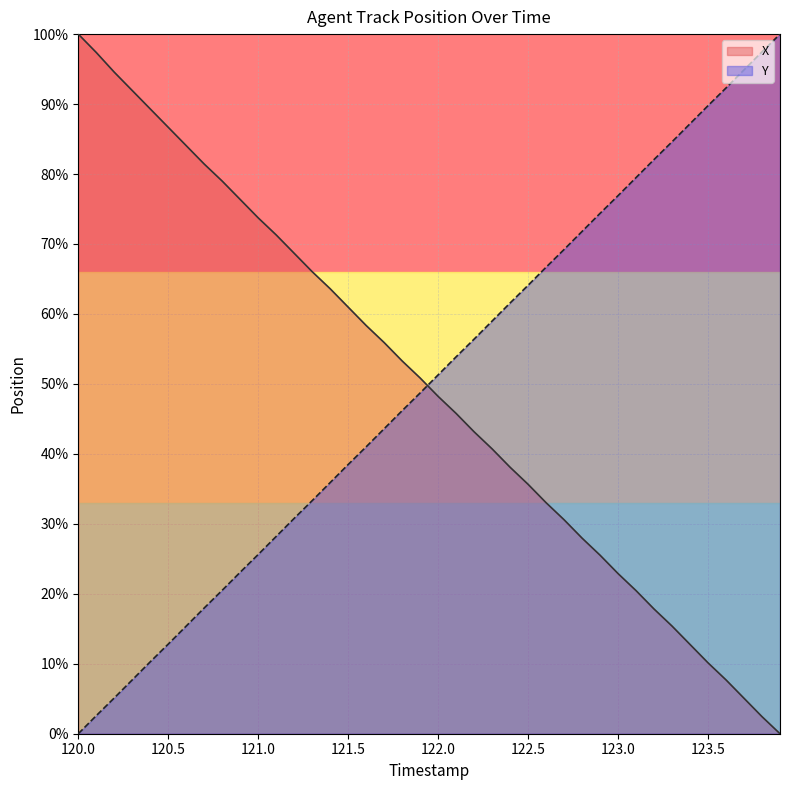

Between 122.6 and 123.5, which series saw the biggest shift?

Y